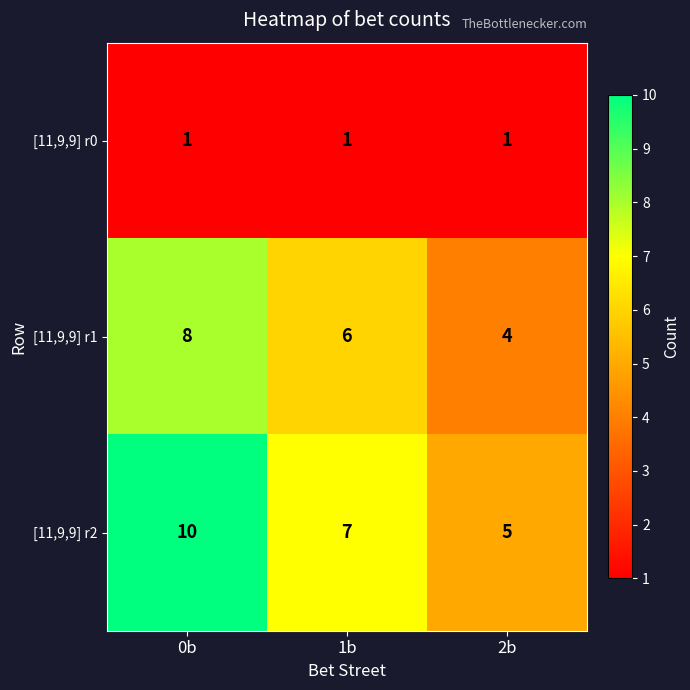

Reading left to right, transcribe all the data shown in this chart.

[11,9,9] r0: 0b=1	1b=1	2b=1
[11,9,9] r1: 0b=8	1b=6	2b=4
[11,9,9] r2: 0b=10	1b=7	2b=5